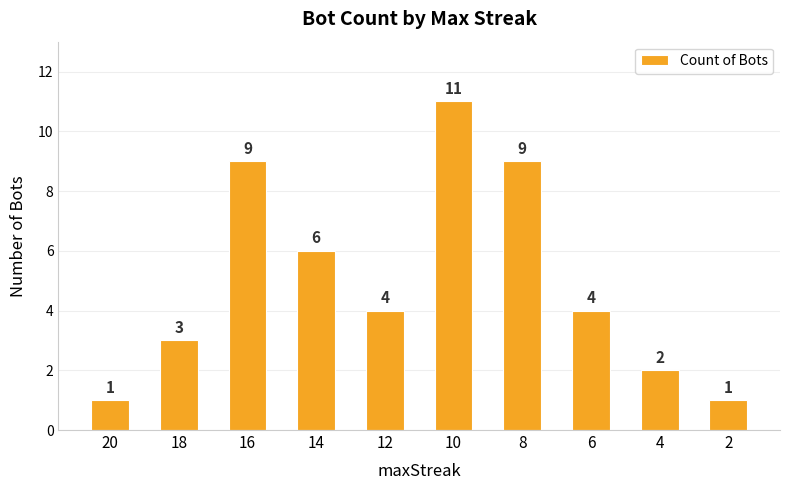

What is the maximum value shown in the chart?

11